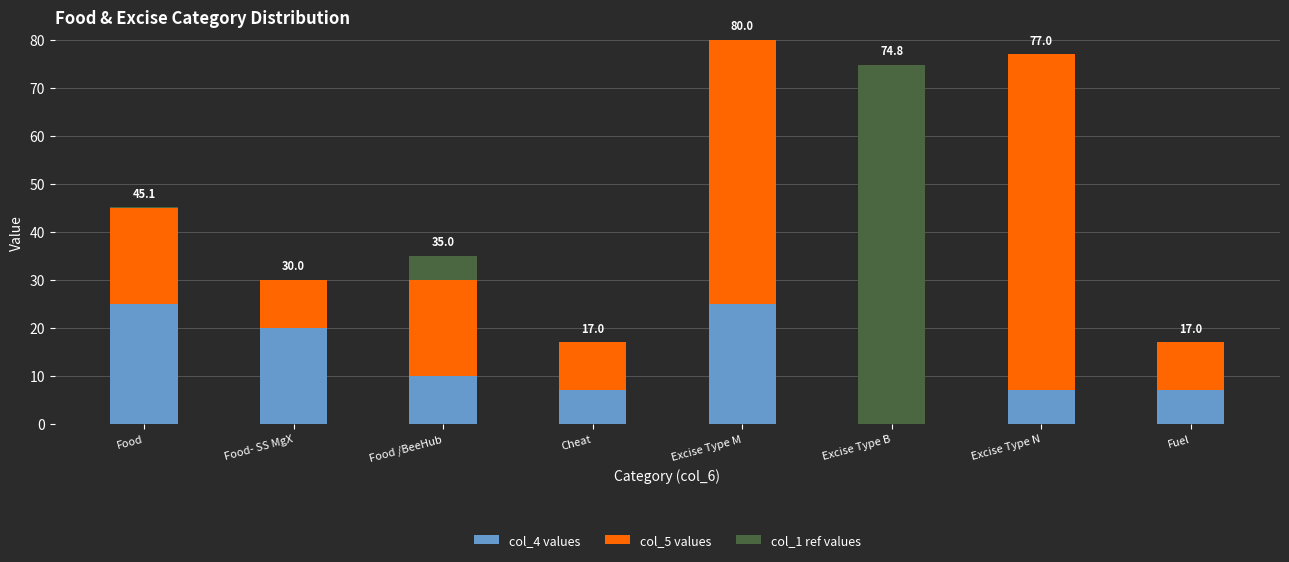

Is it true that col_4 values equals 2.7 at Food /BeeHub?

False